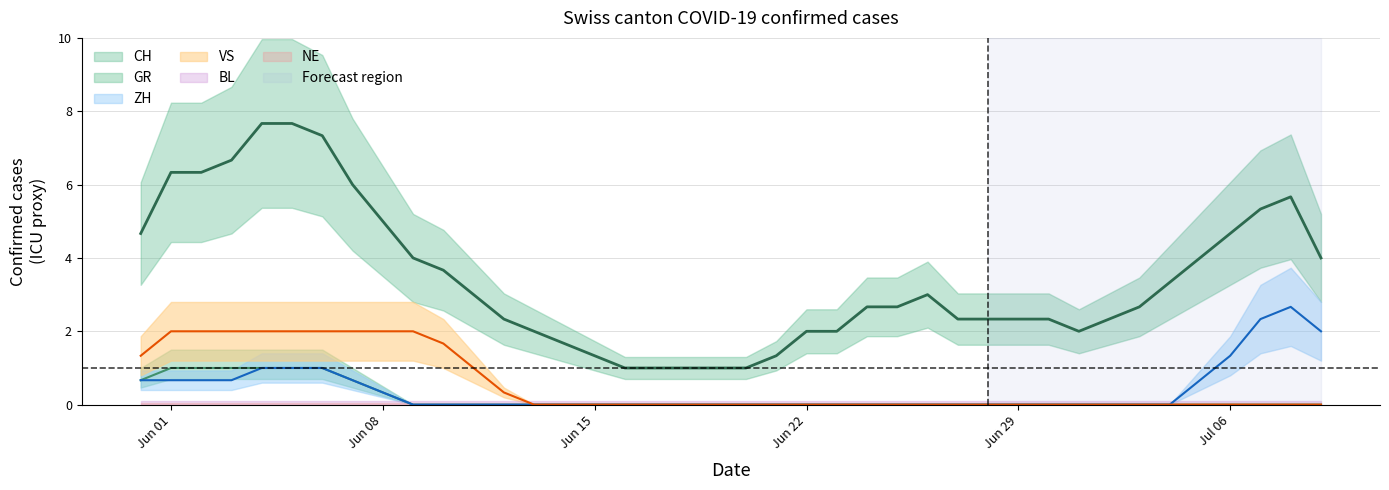

Which series has the largest range (max minus min)?

CH